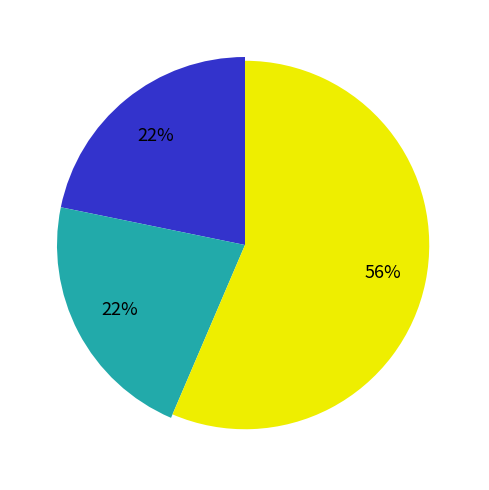

The 2020-04-16 slice represents 19% of the pie. True or false?

False